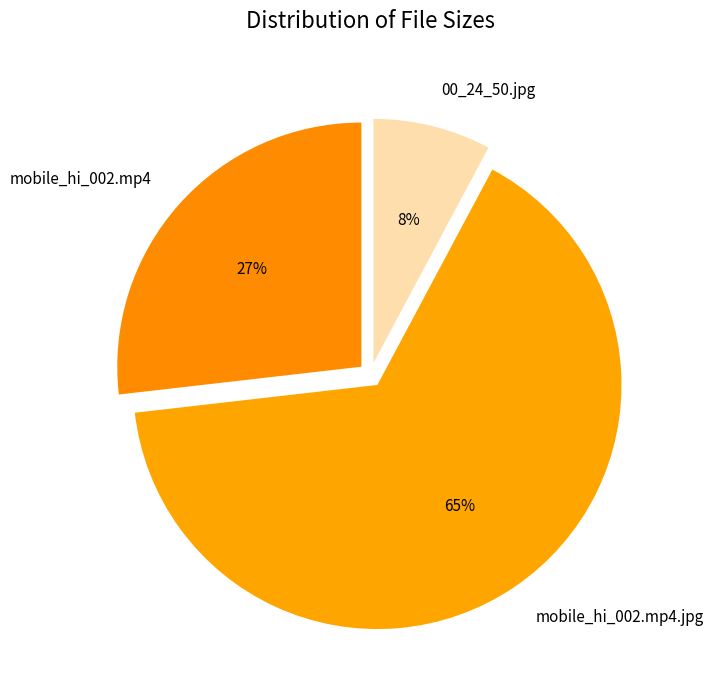

Approximately how many times larger is the value at mobile_hi_002.mp4.jpg compared to mobile_hi_002.mp4?

2.4